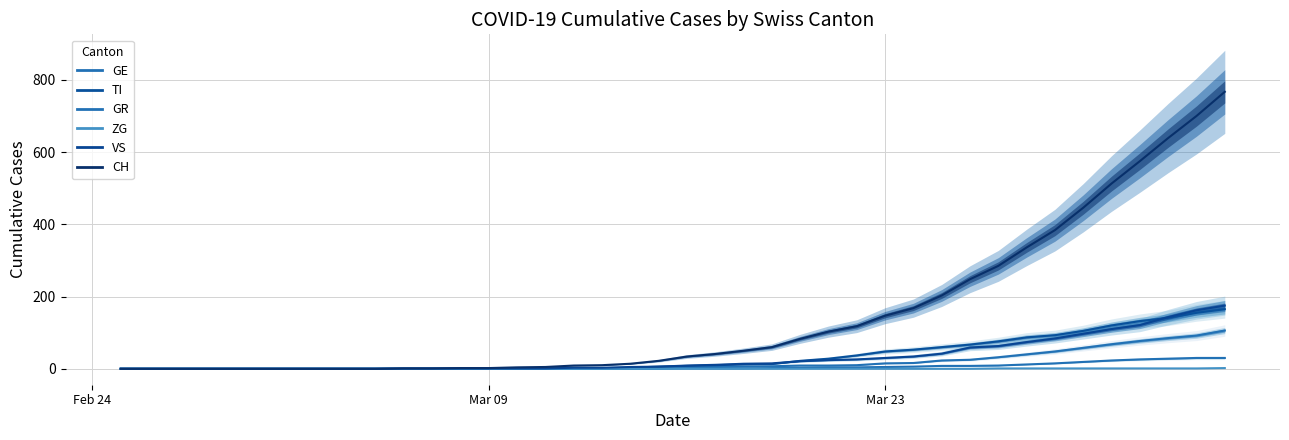

Which series has the largest range (max minus min)?

CH